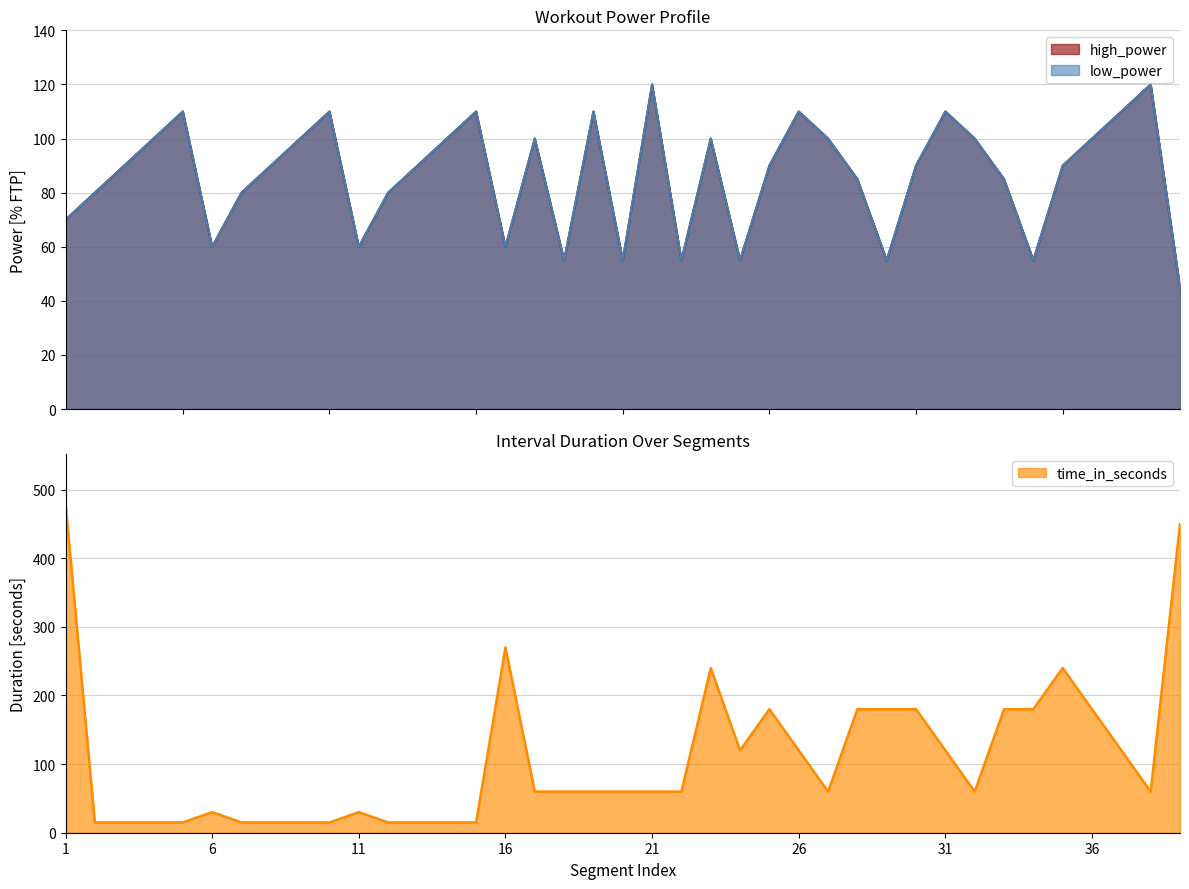

What is the highest value of the time_in_seconds series?

480